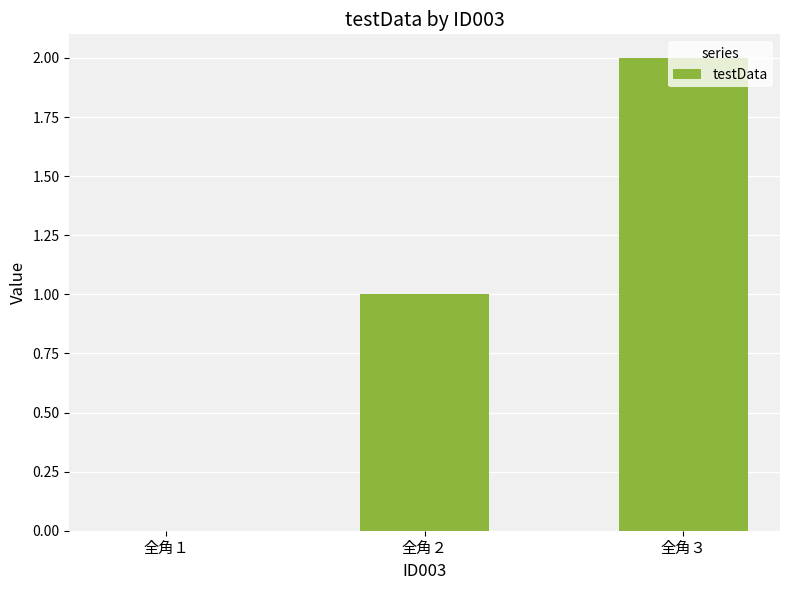

How many data points does each series have?

3